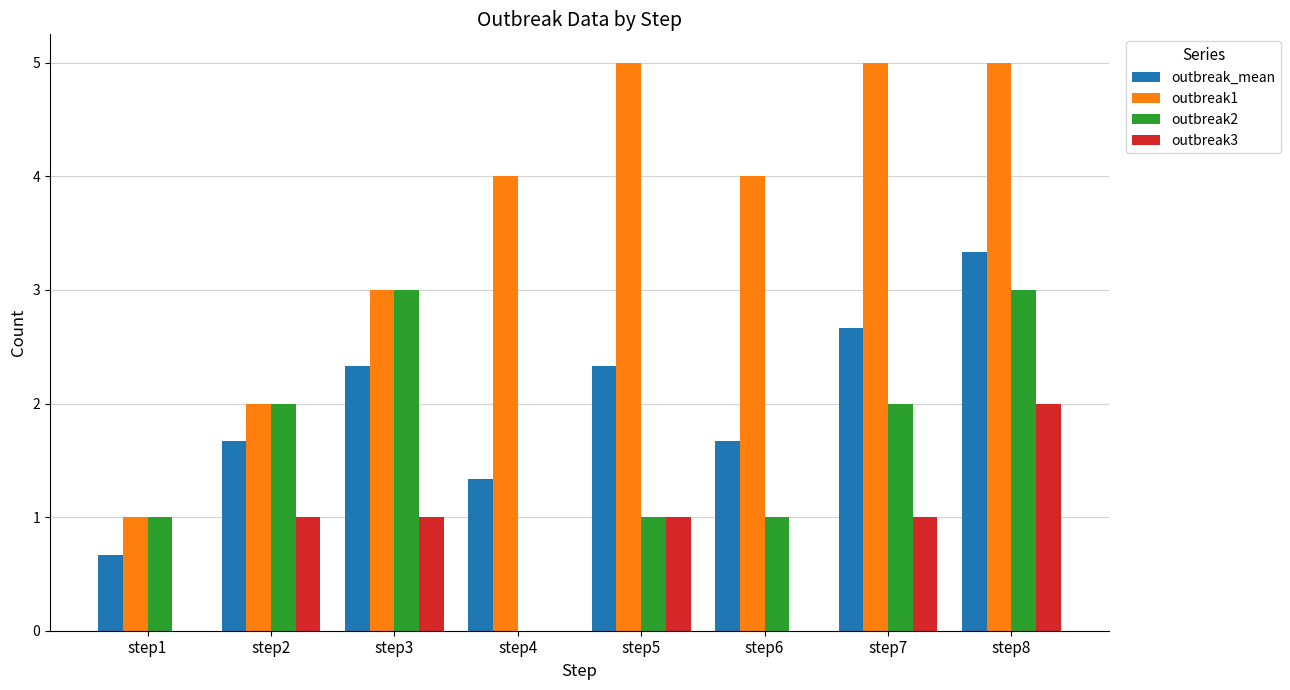

What is the sum of the outbreak1 values at step4 and step5?

9.0